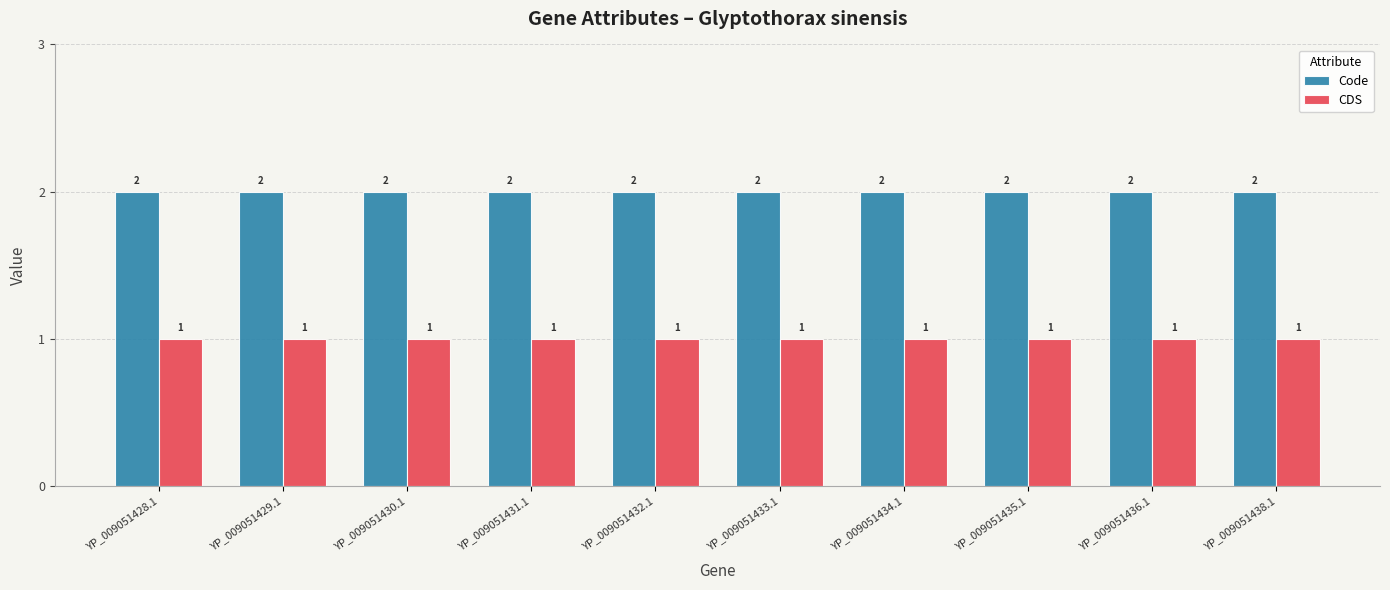

Reading left to right, transcribe all the data shown in this chart.

Code: 2	2	2	2	2	2	2	2	2	2
CDS: 1	1	1	1	1	1	1	1	1	1